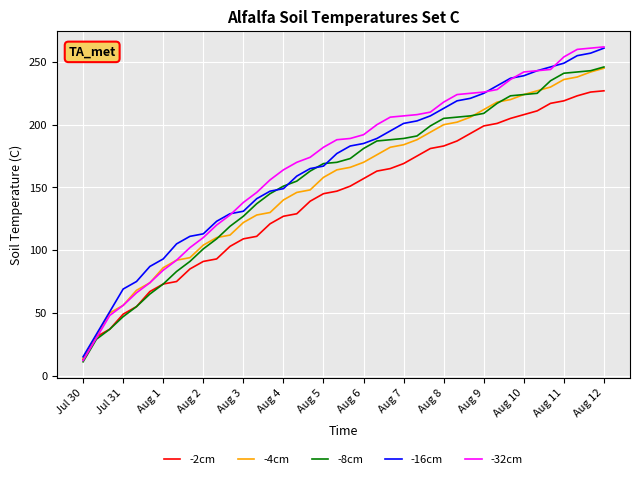

Which series has the largest range (max minus min)?

-32cm